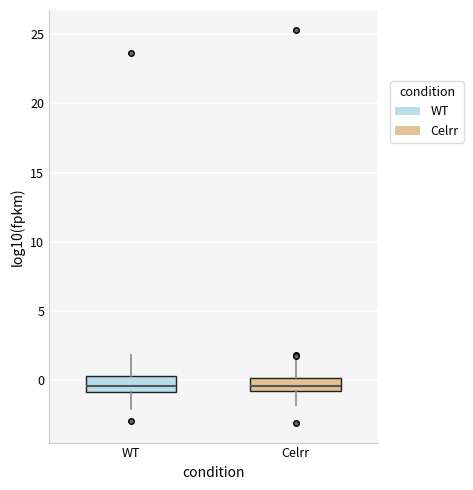

Reading left to right, transcribe this box plot: for each box, give where its median line is, the range the box spans, and where its two whiskers end, as read against the y-axis. The values are not printed on the chart, so give them approximately, as read against the axis.

WT: median -0.5, box -1.0 to 0.5, whiskers -2.0 to 2.0
Celrr: median -0.5, box -1.0 to 0.0, whiskers -2.0 to 1.5